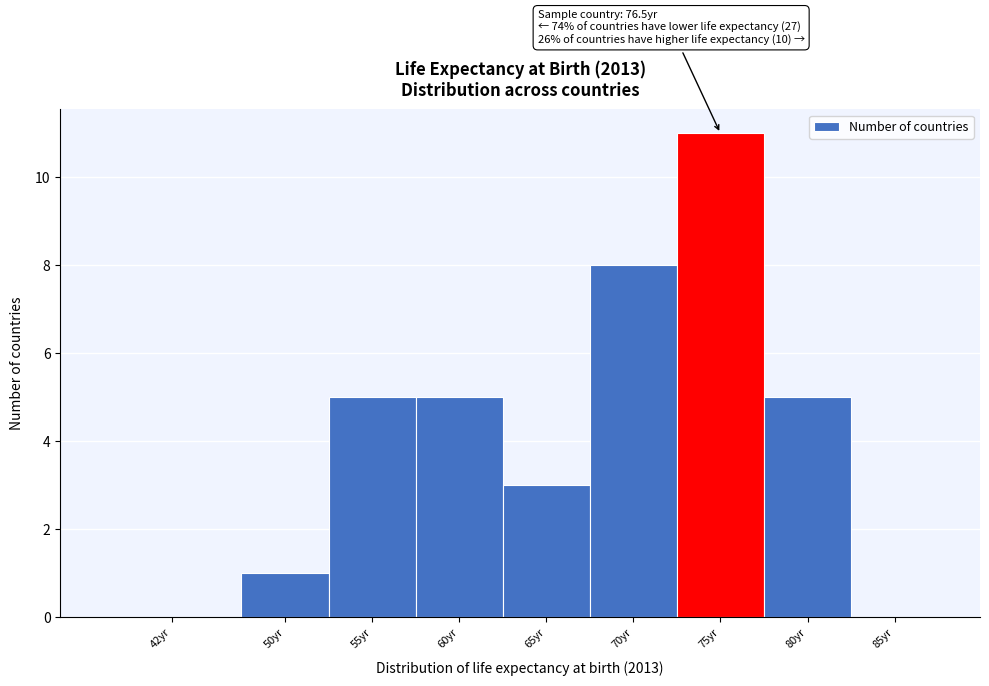

Reading left to right, list all the values displayed in this chart.

42yr=0	50yr=1	55yr=5	60yr=5	65yr=3	70yr=8	75yr=11	80yr=5	85yr=0